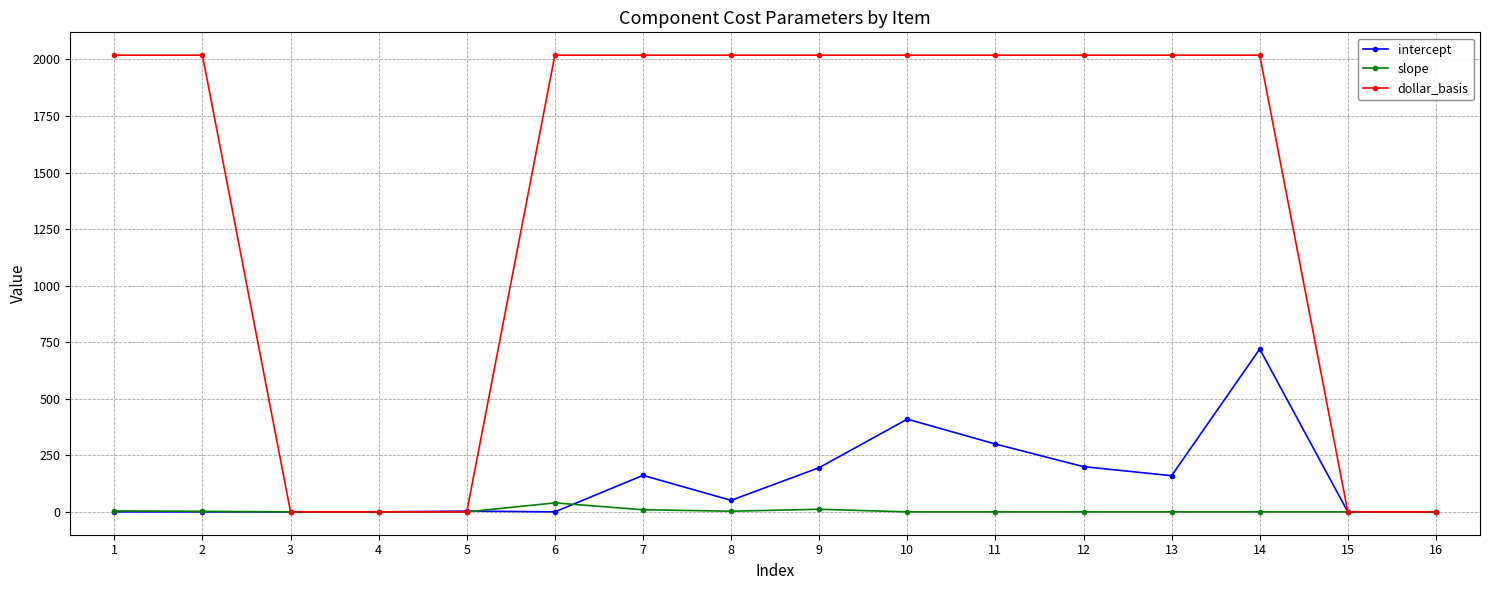

True or false: slope has more than 0 points higher than both neighbors.

True